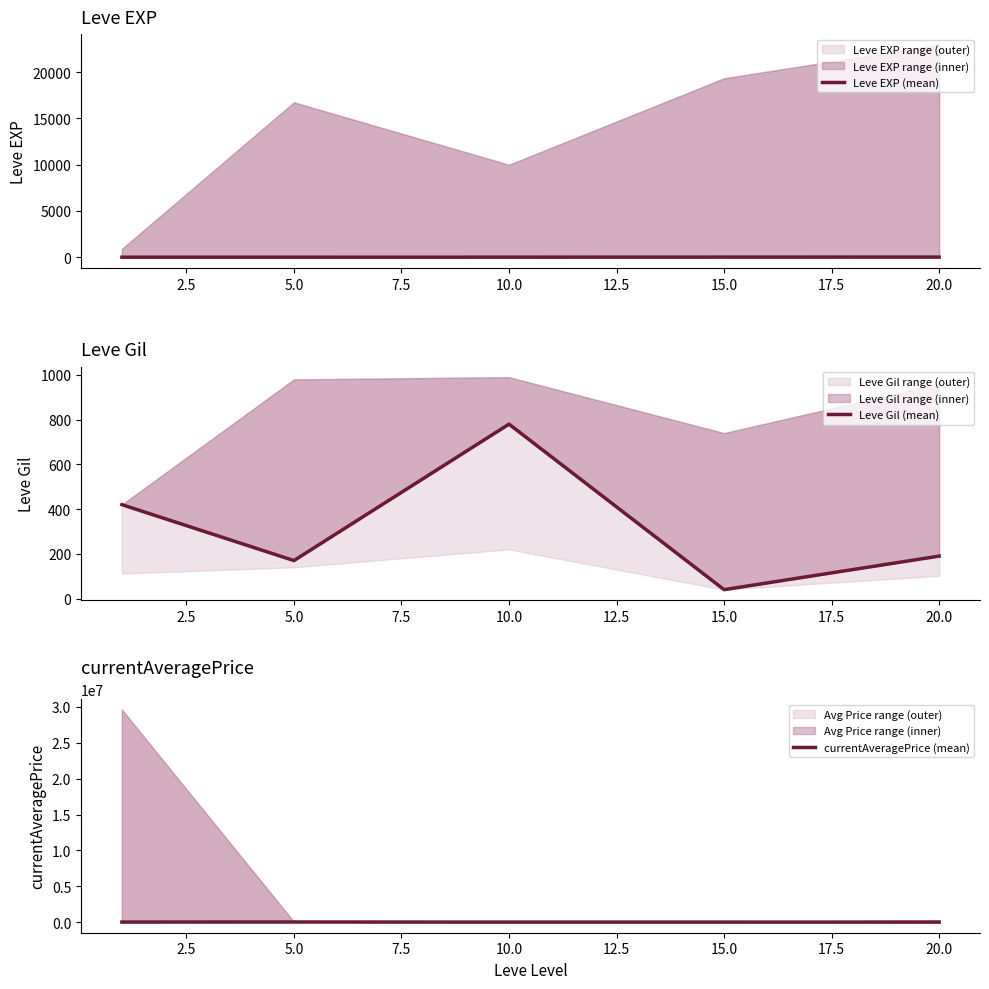

How many categories are shown in the chart?

5